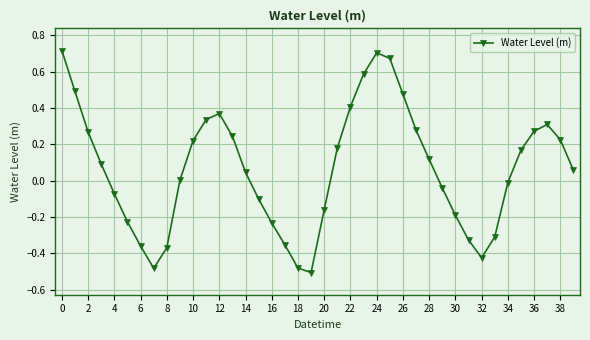

What is the value of the 24th point from the left?

0.6